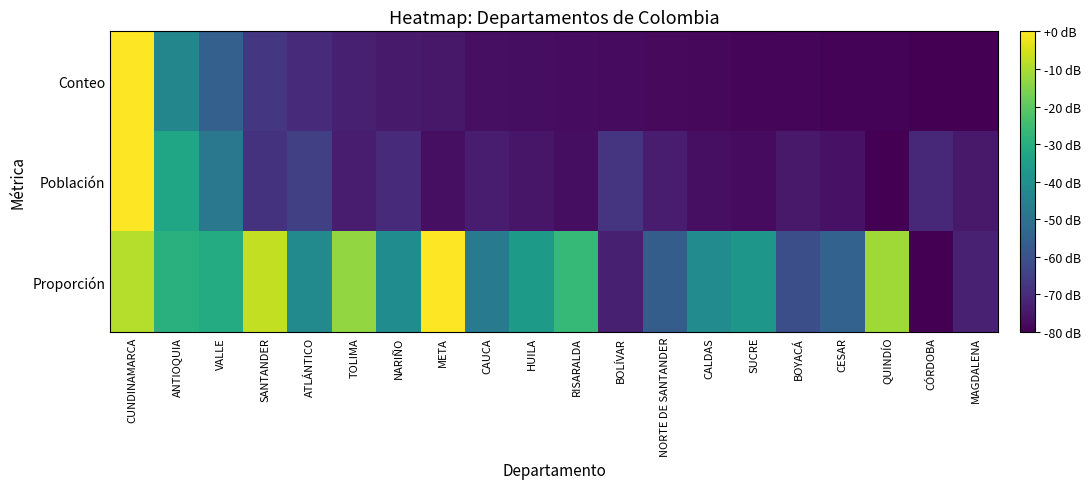

Which series has the largest total across all categories?

Proporción